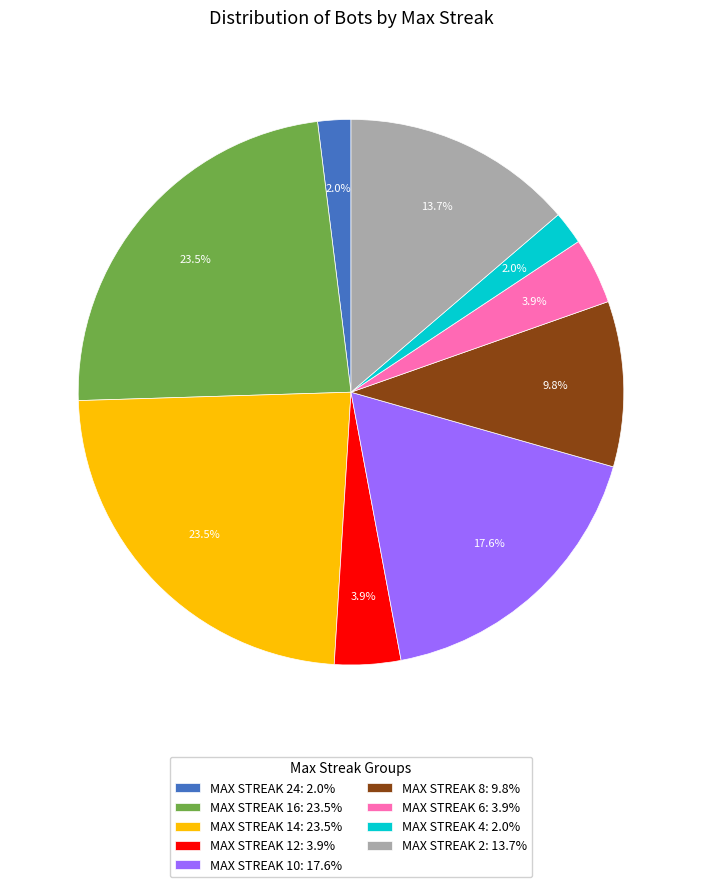

What is the ratio of the value at MAX STREAK 16: 23.5% to the value at MAX STREAK 12: 3.9%?

6.0